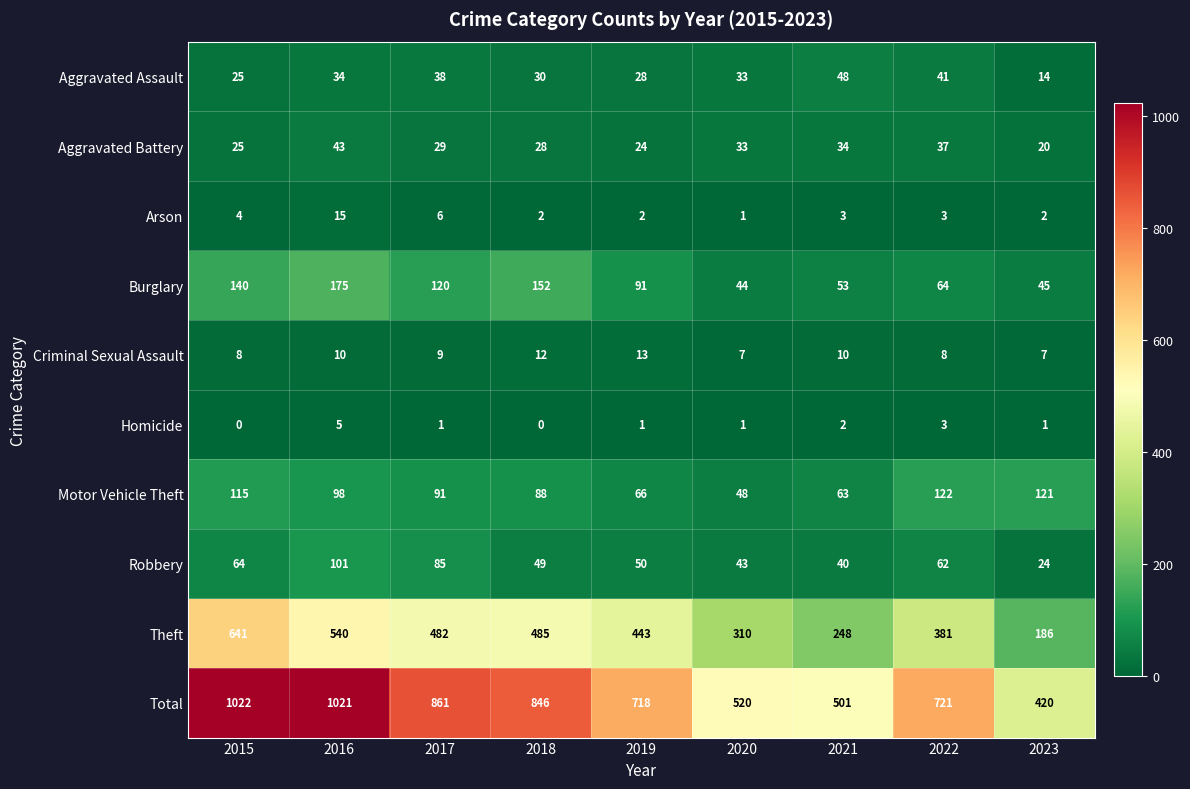

Where is Aggravated Assault nearest to the value 31?

2018